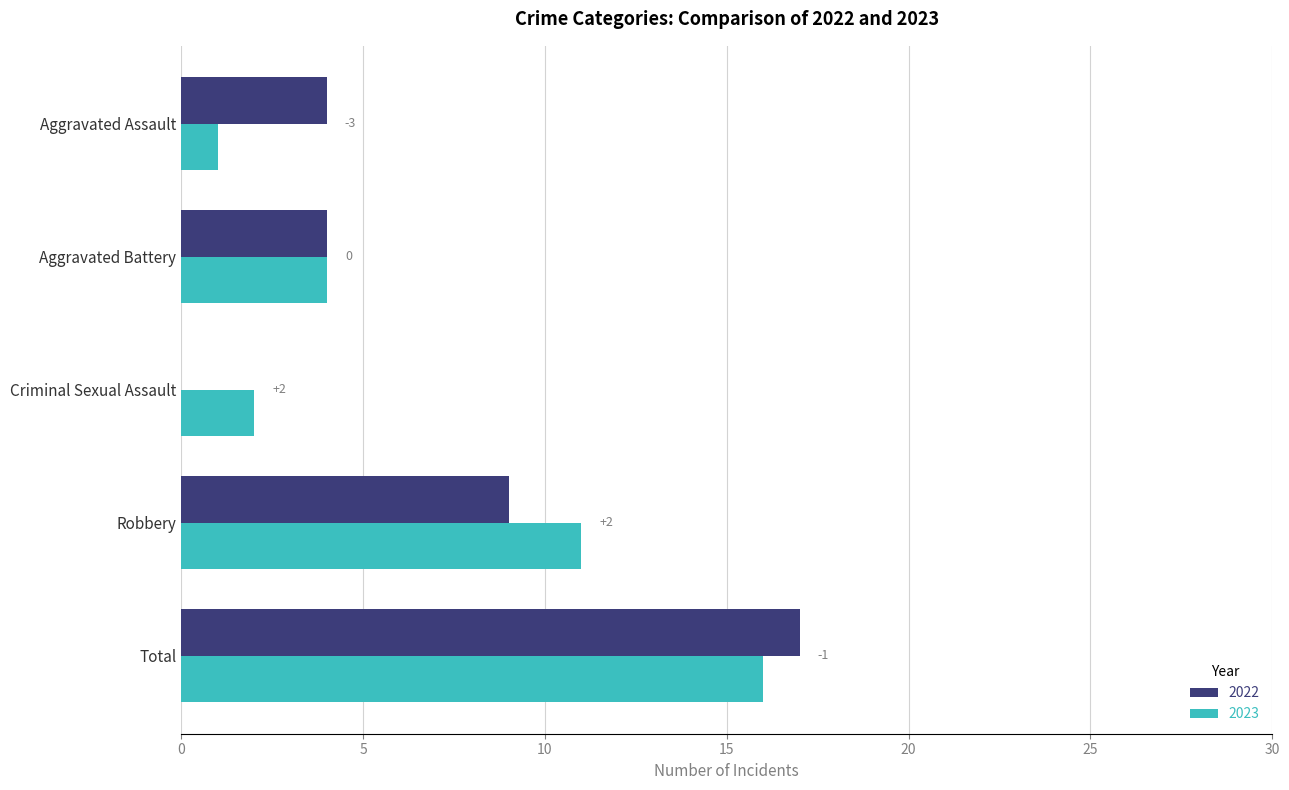

Is the value of 2023 at Robbery greater than the value of 2022 at Aggravated Battery?

Yes